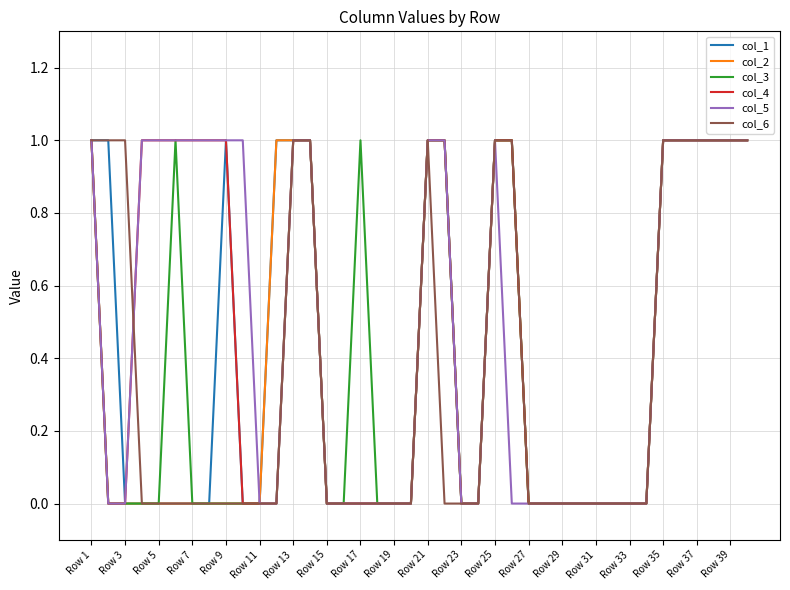

True or false: col_5 has a value of 0 at Row 23.

True